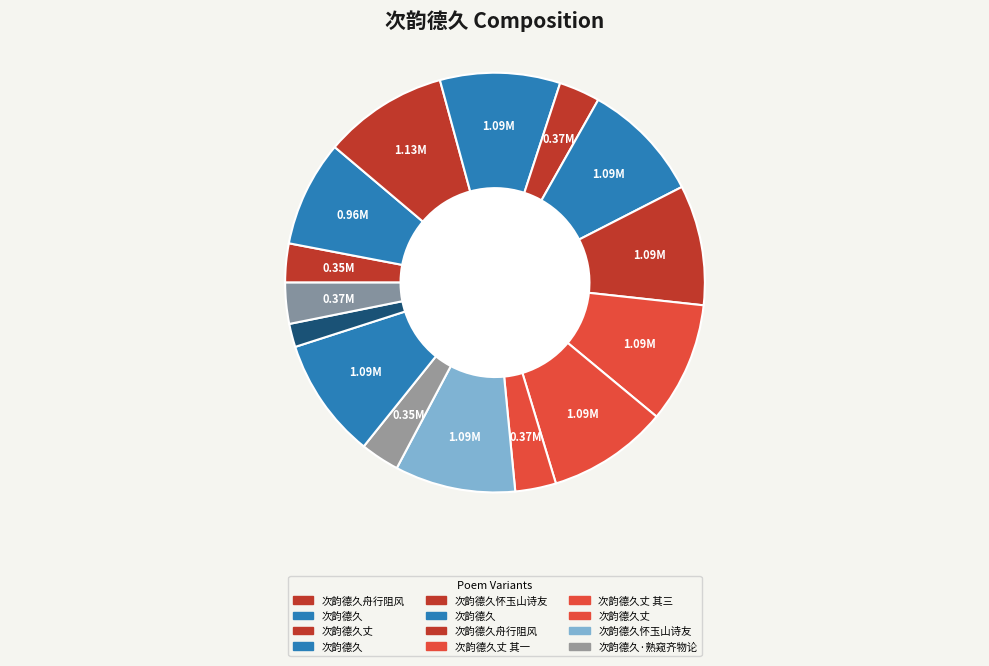

How many segments does this pie chart have?

15